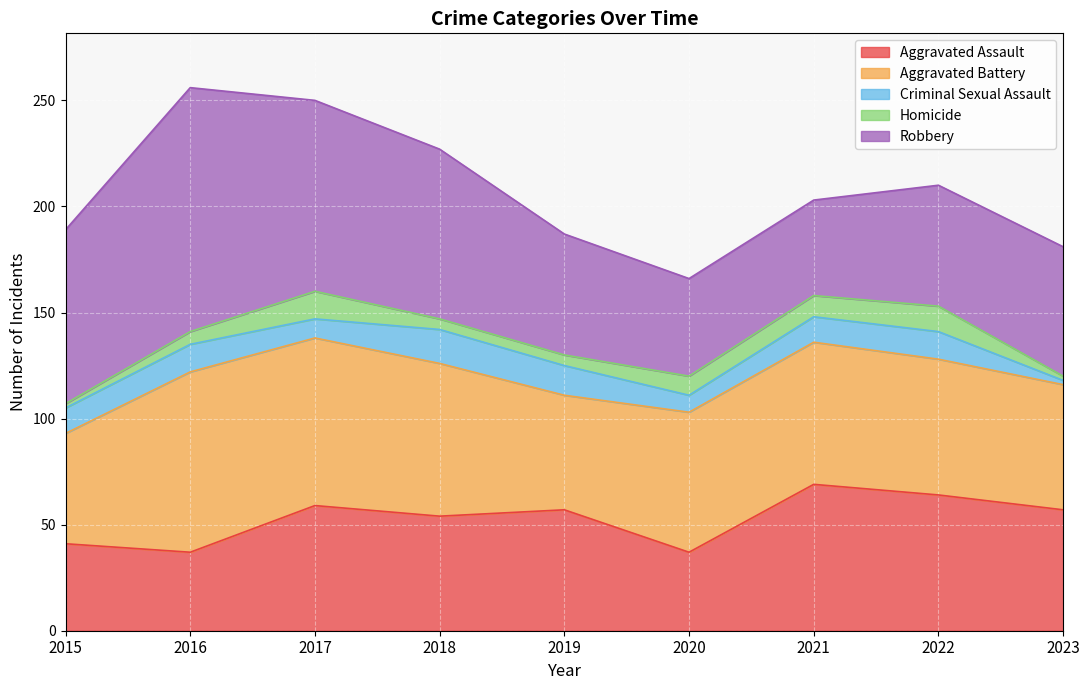

What value does the Aggravated Battery series have at 2019, to the nearest 10?

50